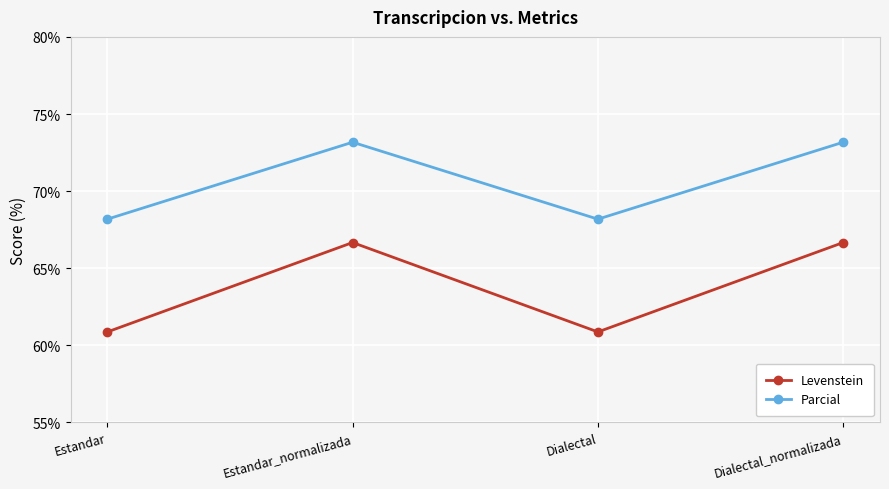

Which series has the widest spread of values?

Levenstein